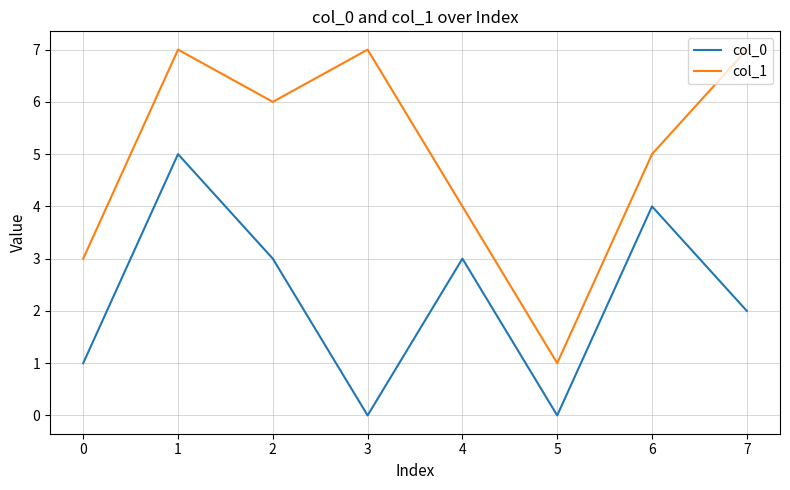

True or false: col_1 has more than 1 points higher than both neighbors.

True